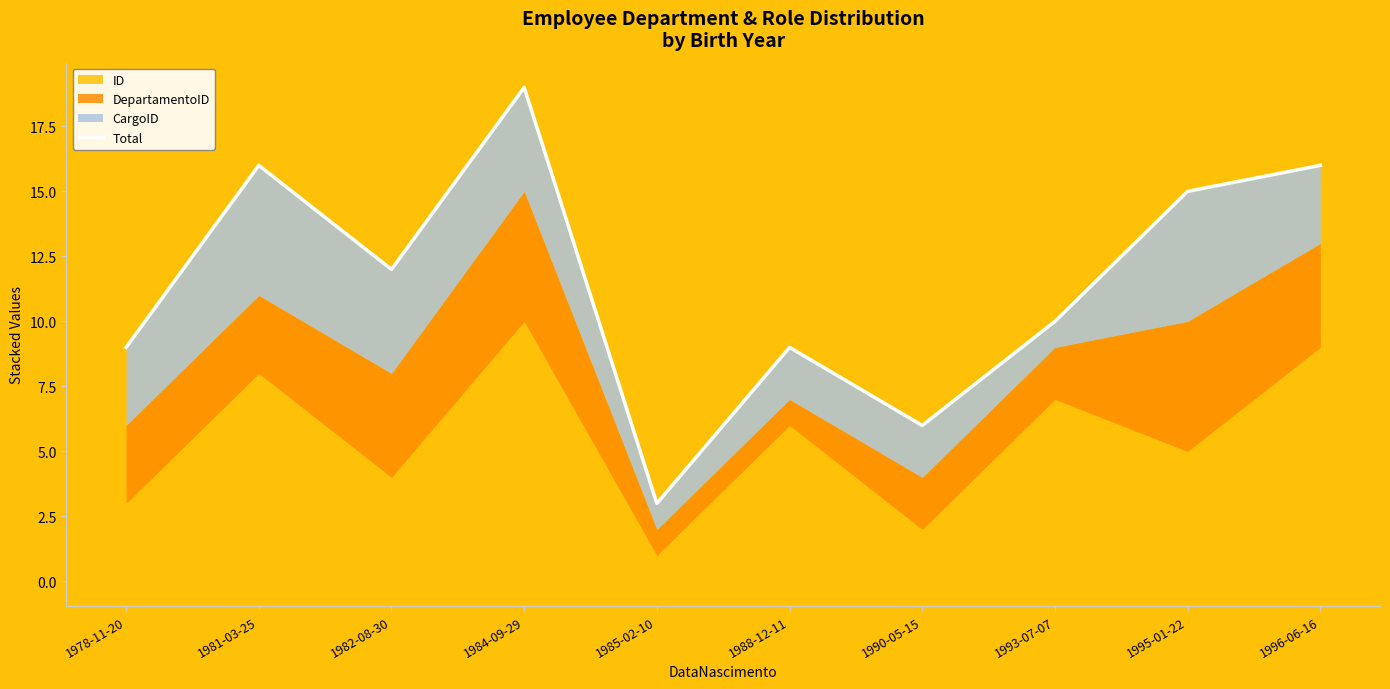

The value at 1988-12-11 is 9. True or false?

True